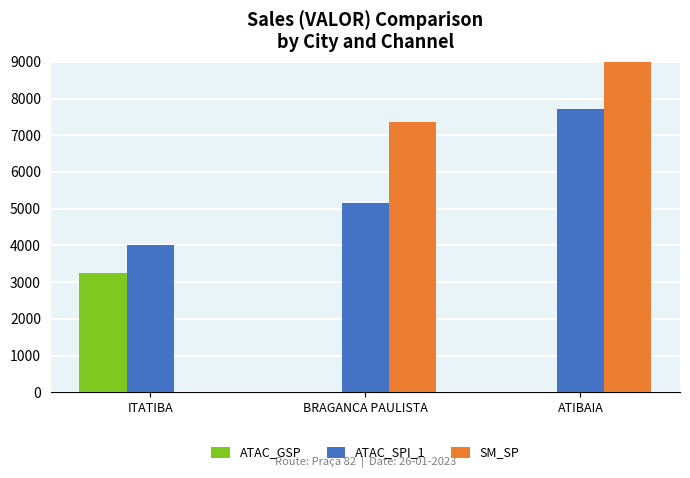

What are all the series names shown in the legend?

ATAC_GSP, ATAC_SPI_1, SM_SP